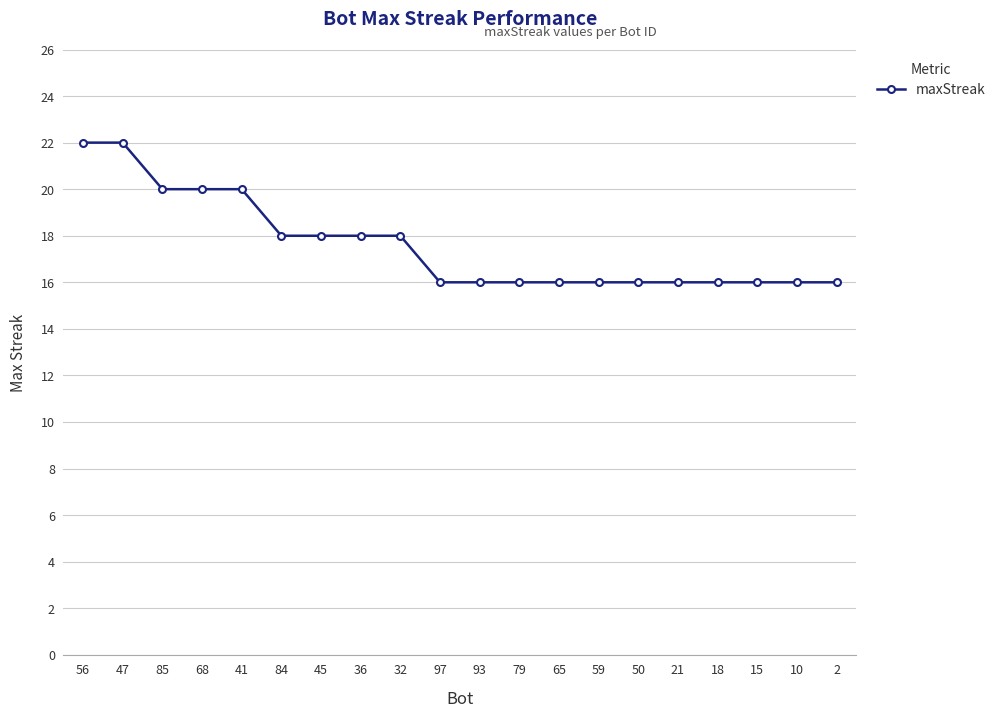

What is the difference between the maximum and minimum values?

6